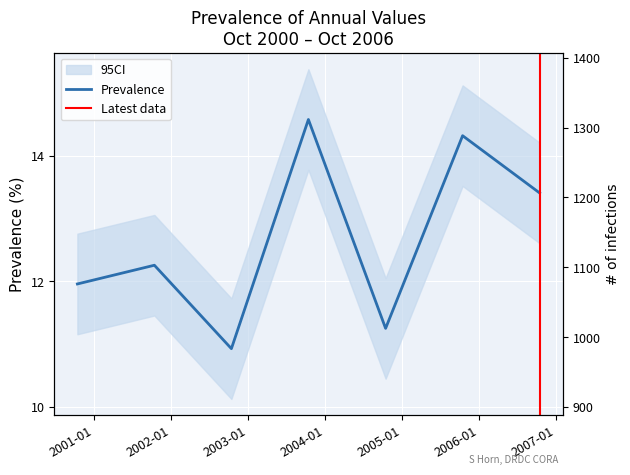

Reading left to right, list all the values displayed in this chart.

2000-10-15=12.0	2001-10-15=12.3	2002-10-15=10.9	2003-10-15=14.6	2004-10-15=11.2	2005-10-15=14.3	2006-10-15=13.4